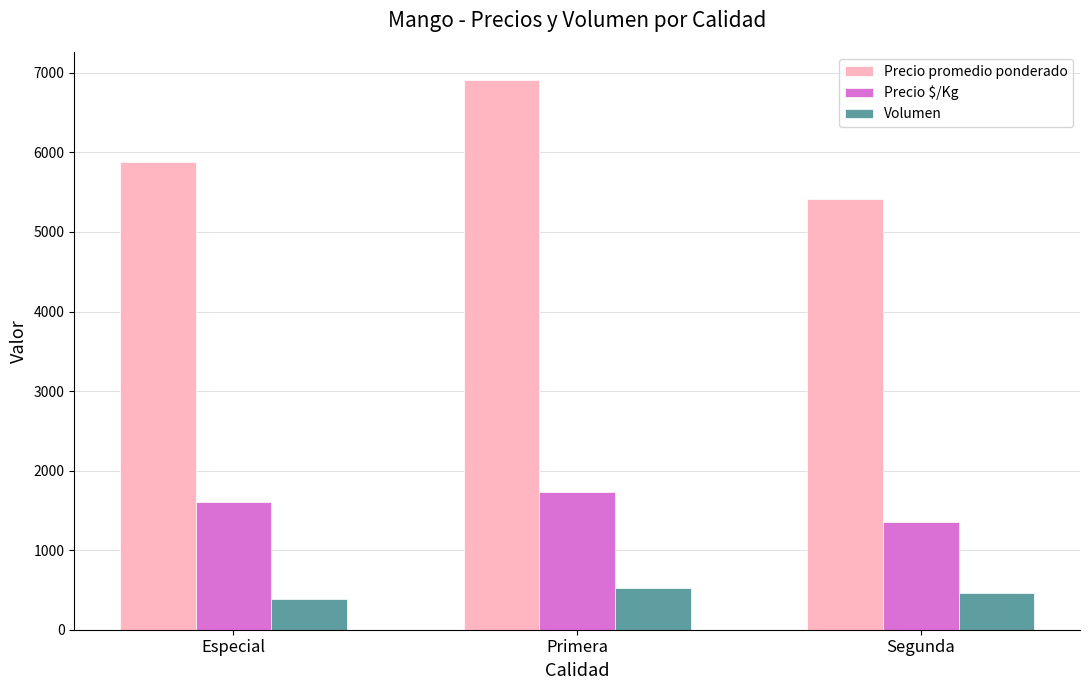

Count the Volumen values in the range 391 to 522.

3